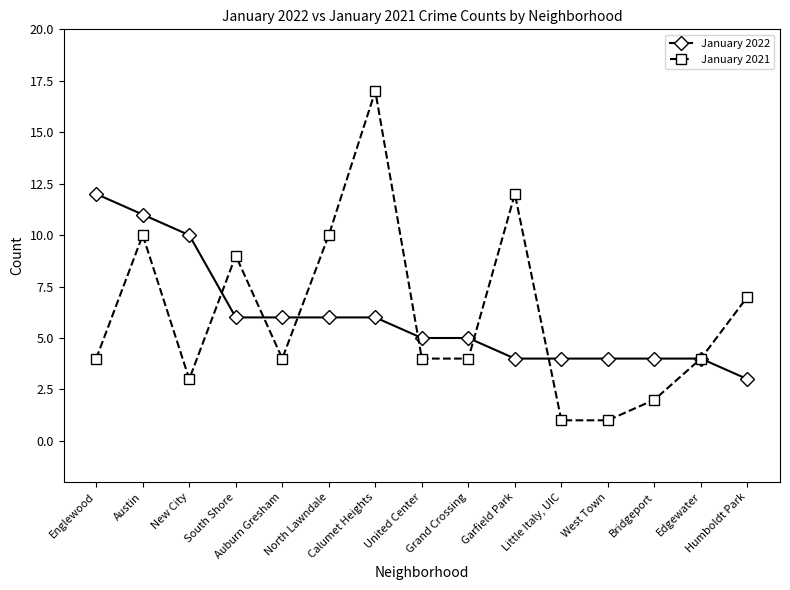

Reading right to left, what are all the values shown in this chart?

January 2022: 3	4	4	4	4	4	5	5	6	6	6	6	10	11	12
January 2021: 7	4	2	1	1	12	4	4	17	10	4	9	3	10	4